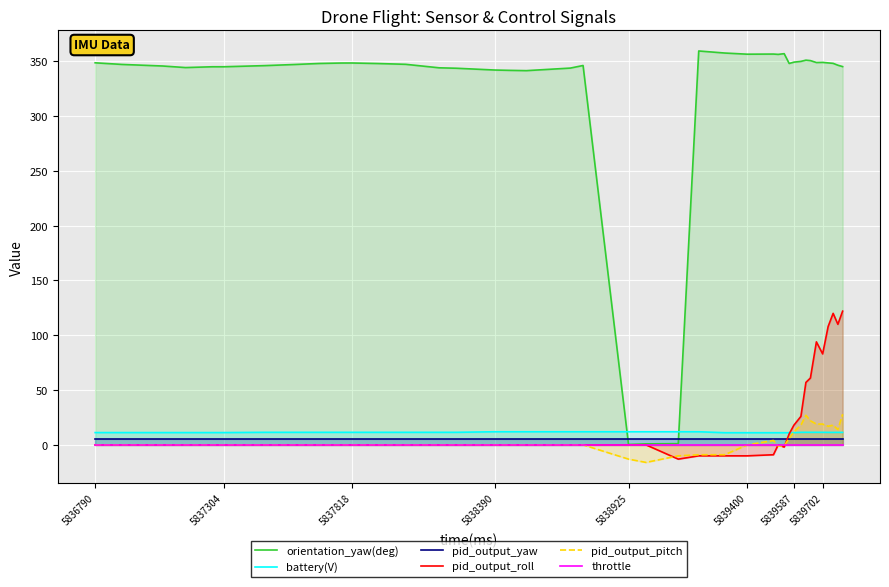

Rank the series by their maximum value, from lowest to highest.

throttle, pid_output_yaw, battery(V), pid_output_pitch, pid_output_roll, orientation_yaw(deg)